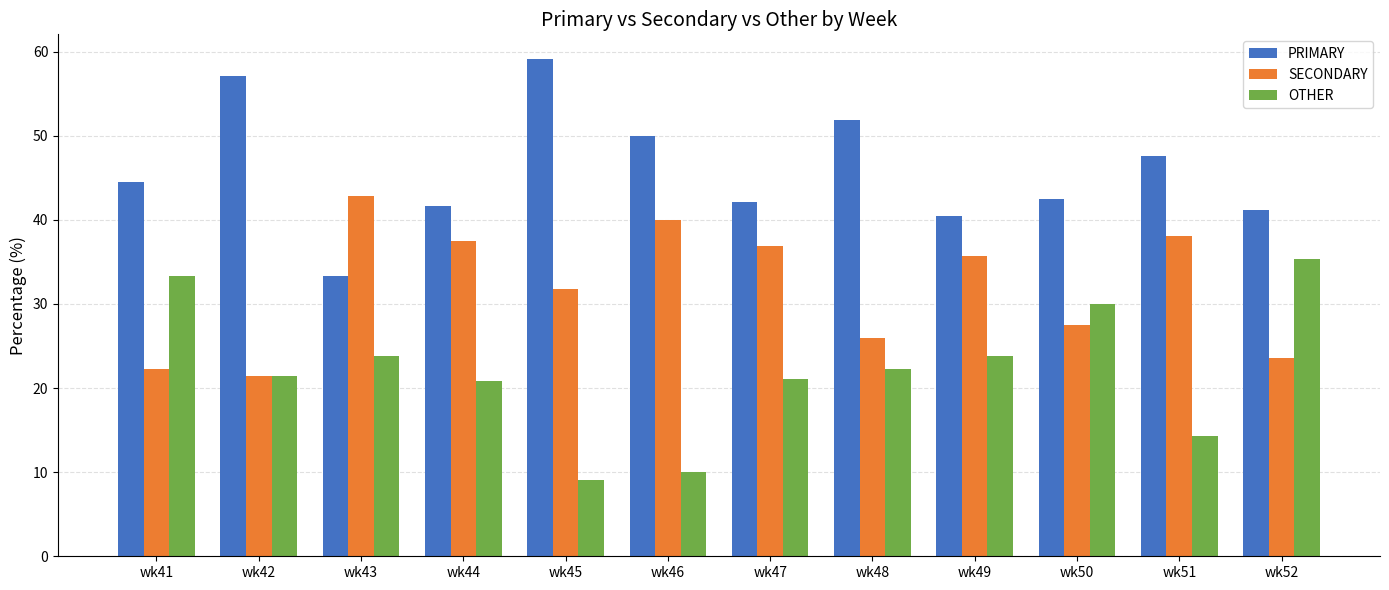

Is it true that OTHER equals 21.4 at wk42?

True